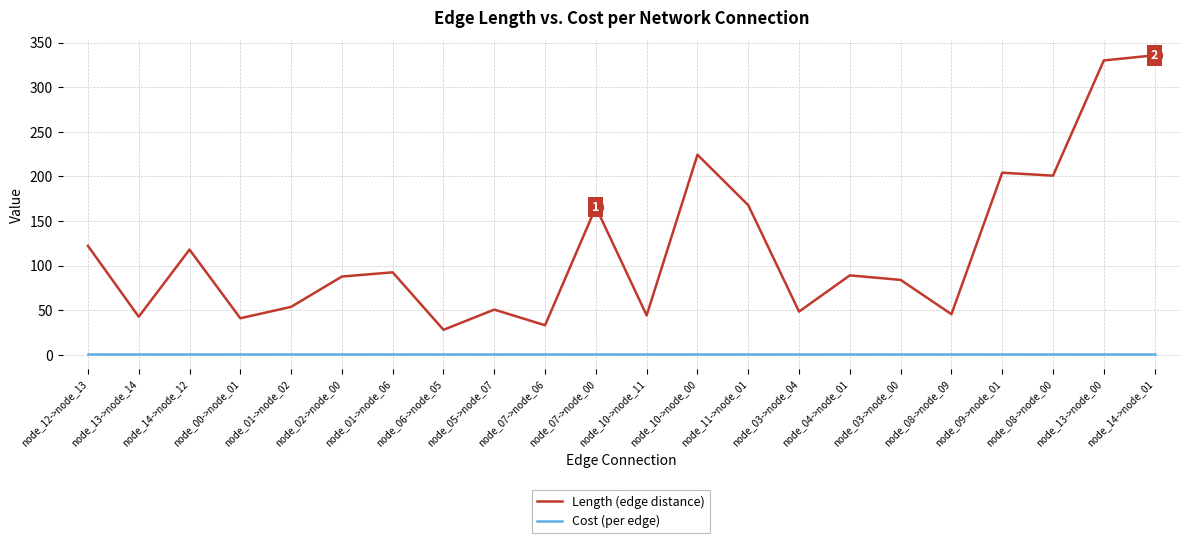

Is this an area chart (filled region under the line)?

No